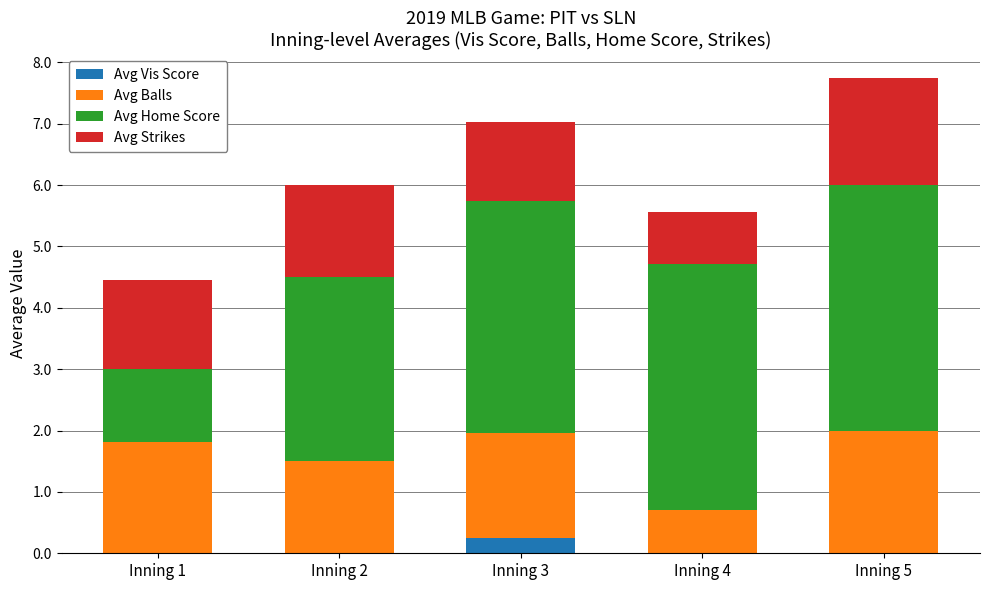

At which category is the sum across all series the highest?

Inning 5